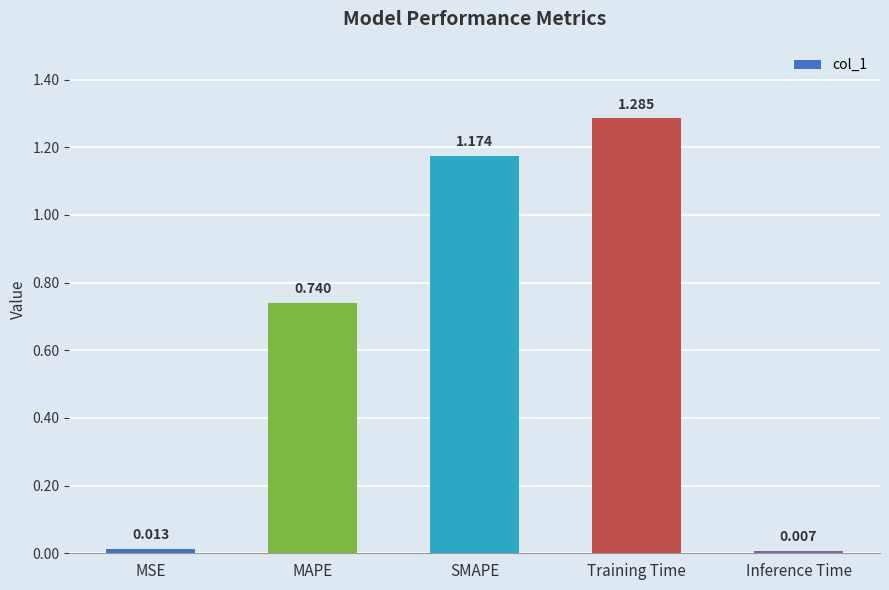

The chart shows a value of 1.8 at Training Time. True or false?

False